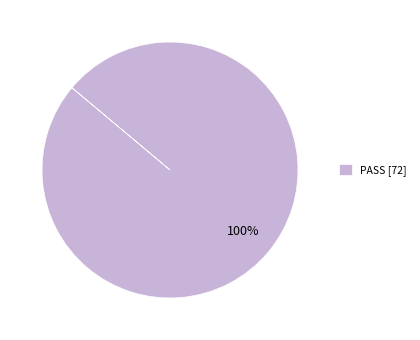

Rank the categories by value from highest to lowest.

PASS [72]